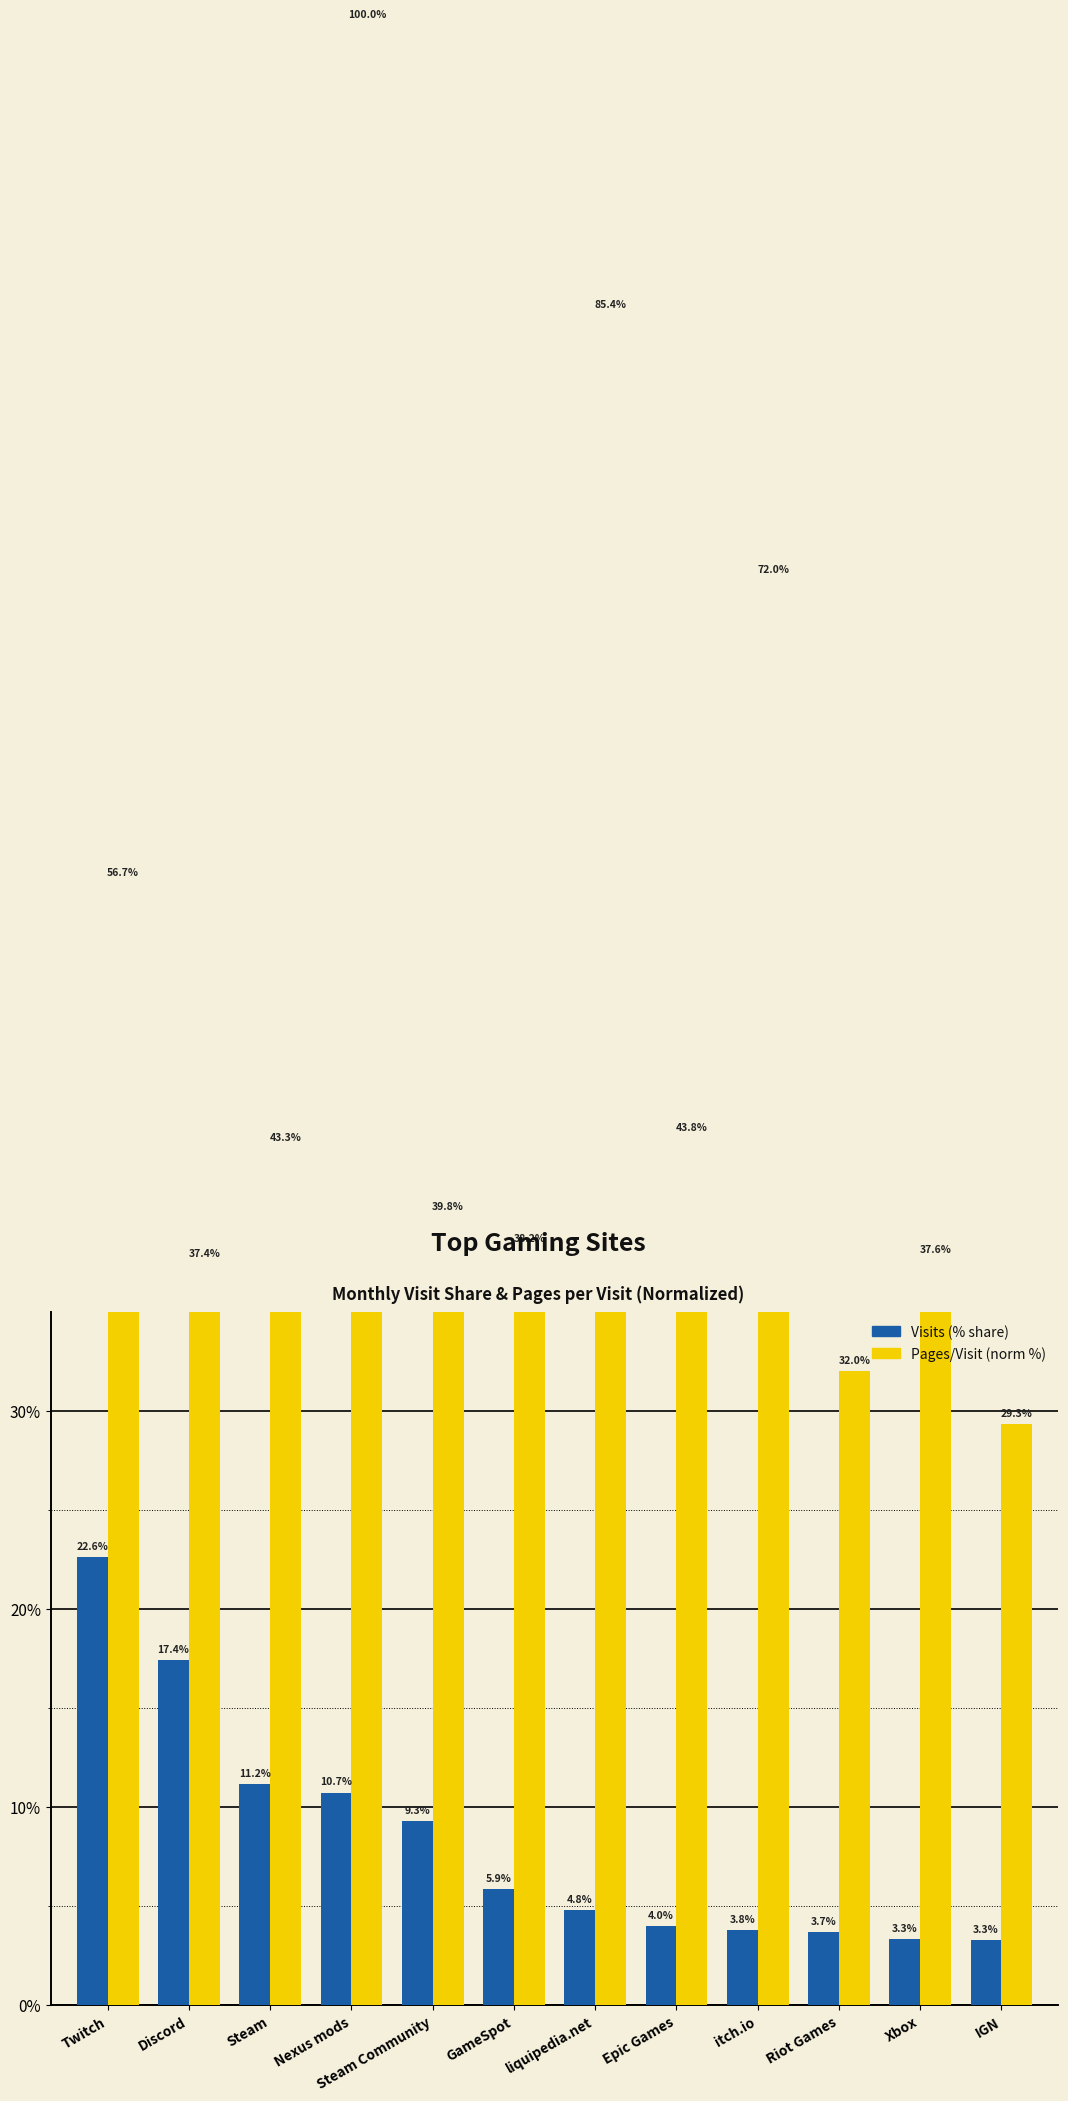

Which series has the largest total across all categories?

Pages/Visit (norm %)